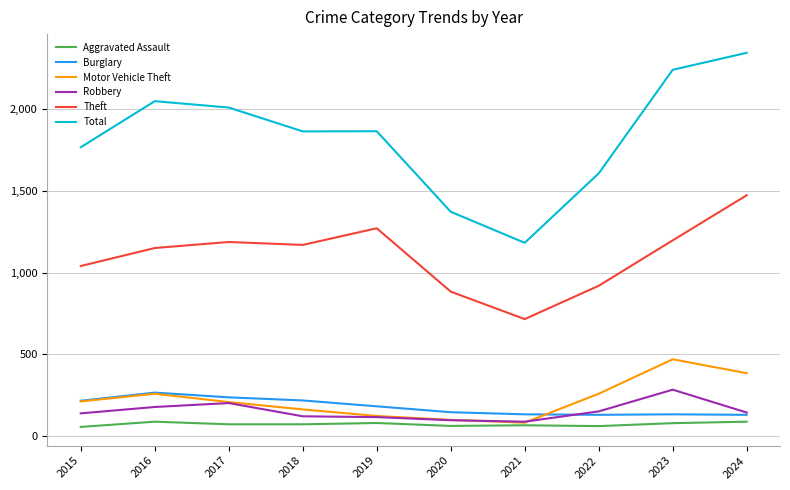

The value of Theft at 2022 is 1236. True or false?

False